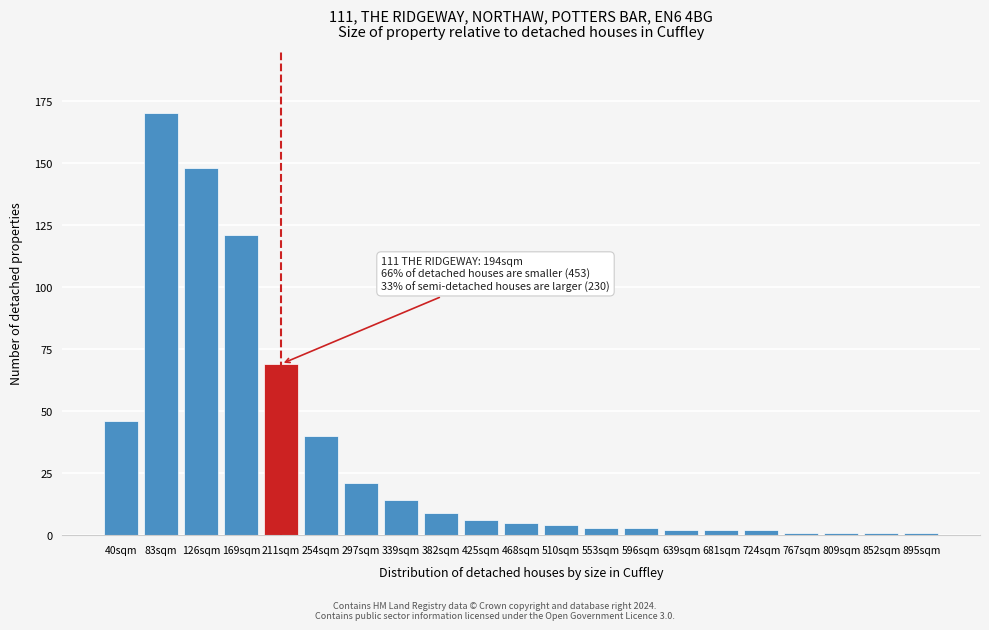

Reading right to left, extract all data points from this chart.

895sqm=1	852sqm=1	809sqm=1	767sqm=1	724sqm=2	681sqm=2	639sqm=2	596sqm=3	553sqm=3	510sqm=4	468sqm=5	425sqm=6	382sqm=9	339sqm=14	297sqm=21	254sqm=40	211sqm=69	169sqm=121	126sqm=148	83sqm=170	40sqm=46